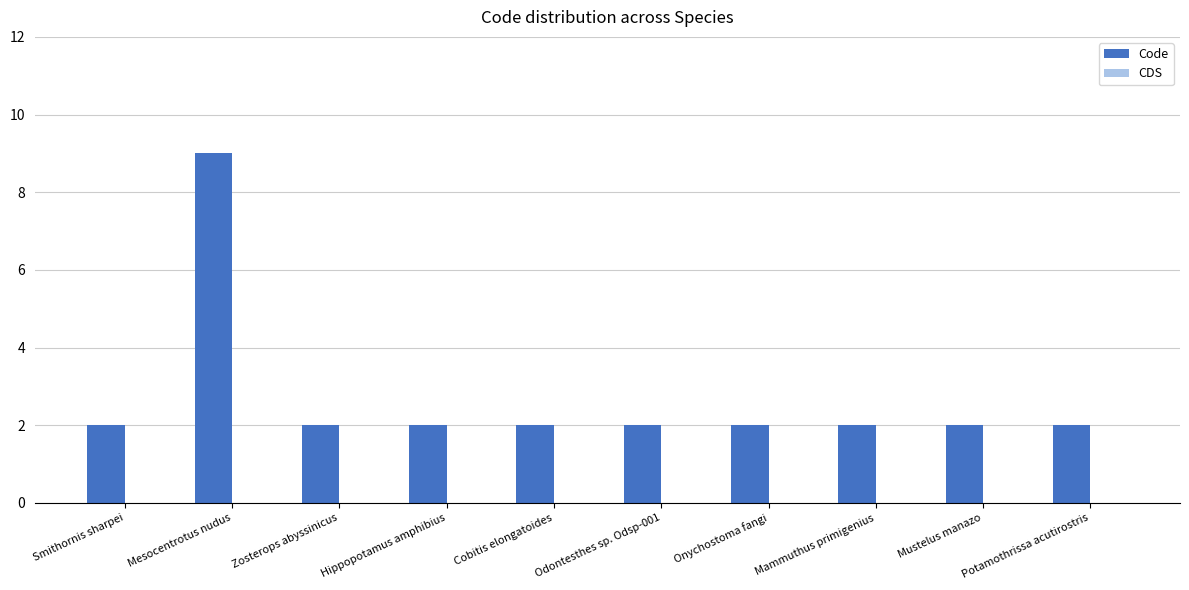

How many bars are there in total?

10